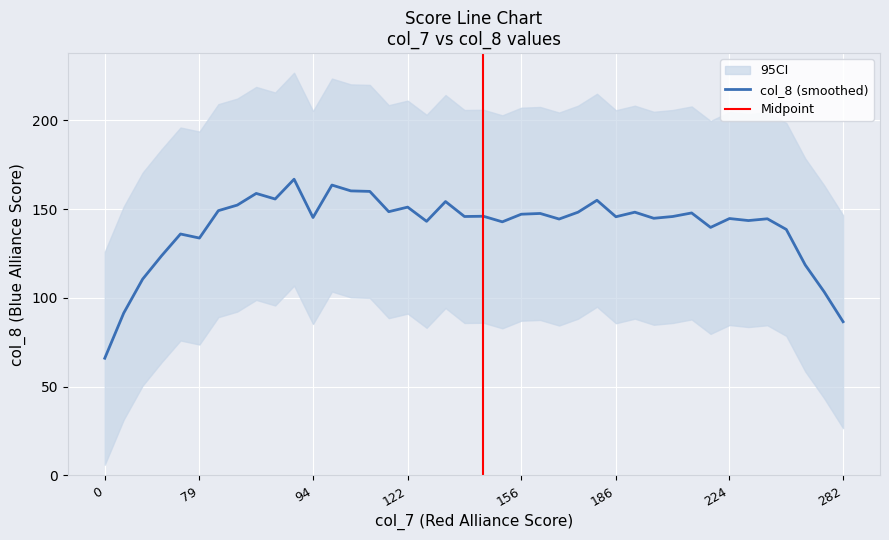

True or false: col_8 (smoothed) has a value of 145.7 at 186.

True